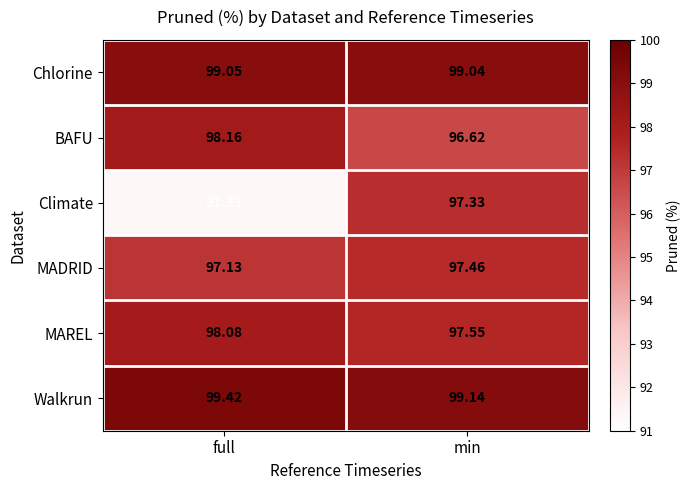

Where does the Climate series first go above 97?

min